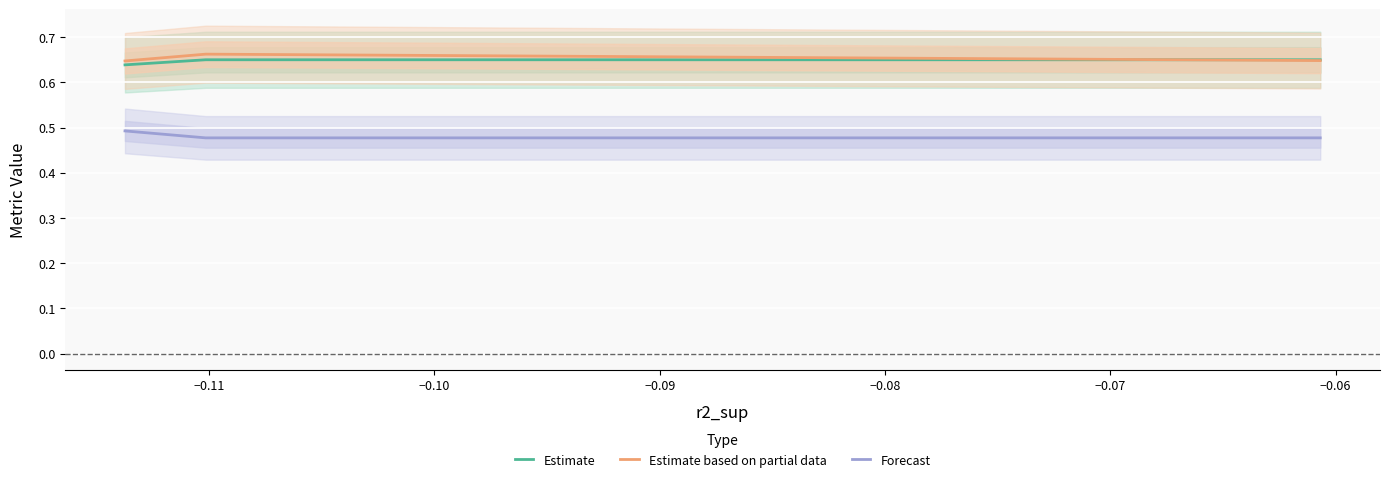

What is the value of the Forecast point at the 3rd from the left?

0.5